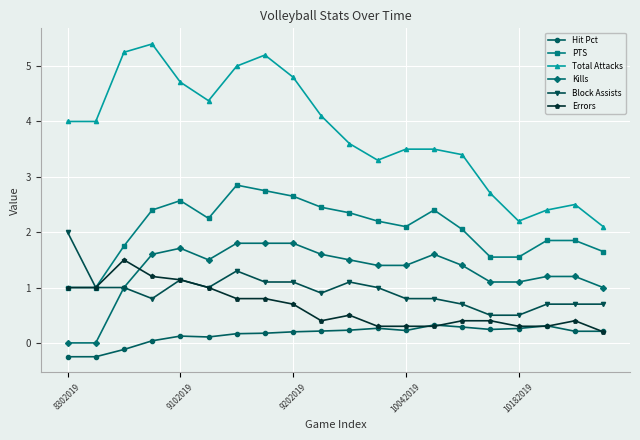

True or false: Total Attacks has more than 2 interior local peaks.

True